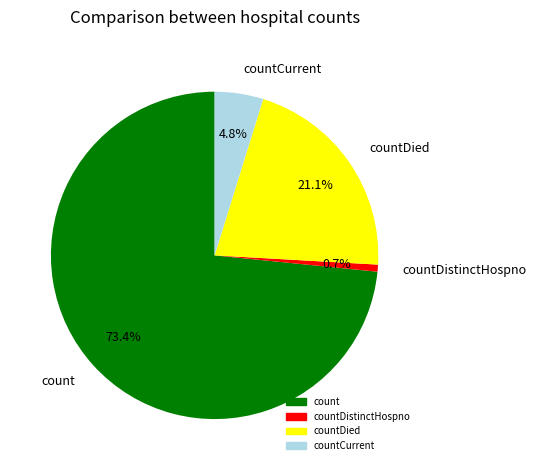

Combined, what portion of the pie is count and countCurrent?

78.2%